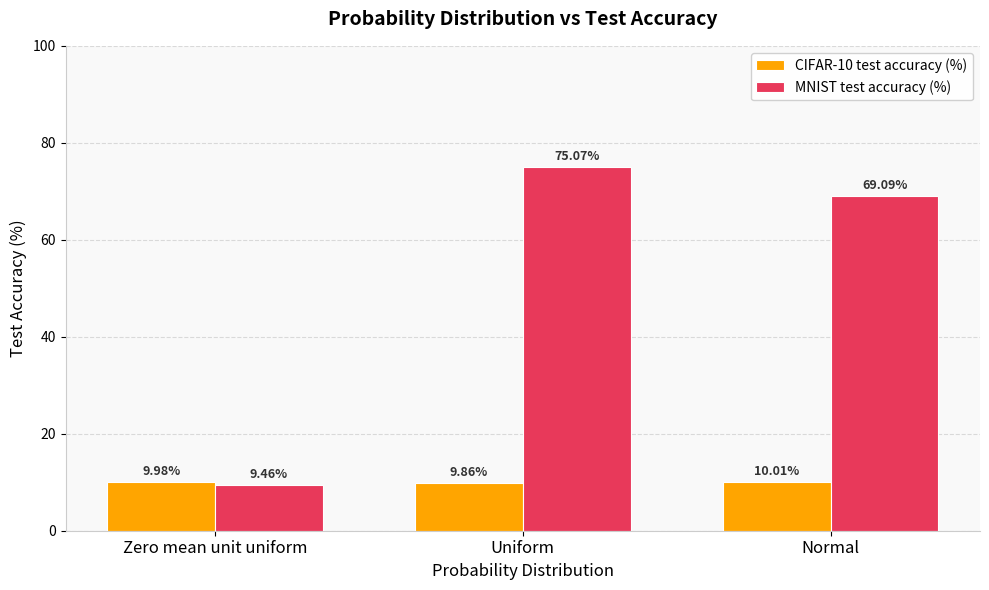

What position from the left is Uniform?

2